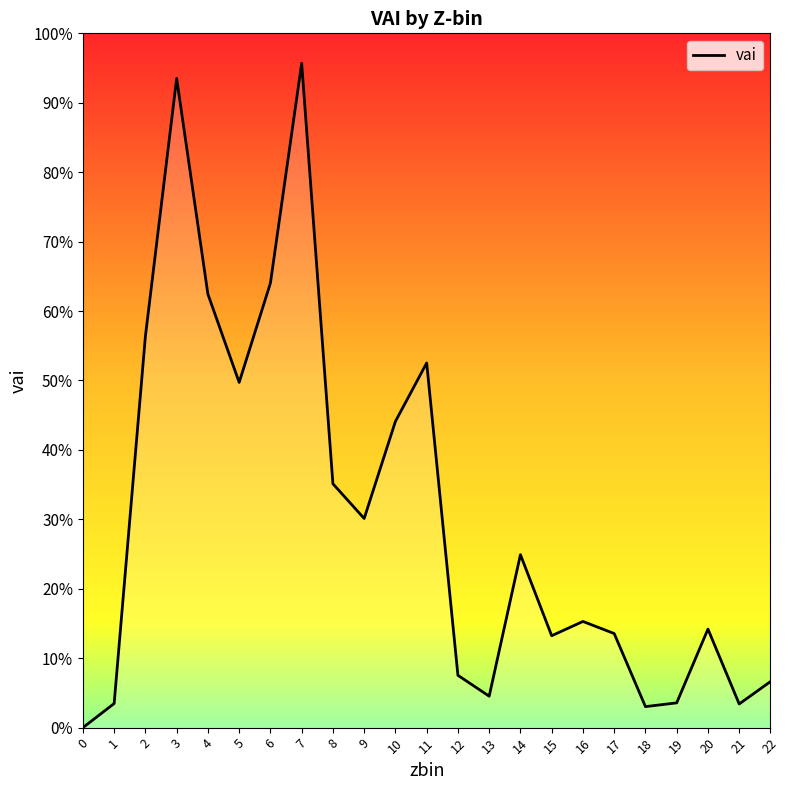

Reading left to right, transcribe all the data shown in this chart.

0.0	0.0	0.6	0.9	0.6	0.5	0.6	1.0	0.4	0.3	0.4	0.5	0.1	0.0	0.2	0.1	0.2	0.1	0.0	0.0	0.1	0.0	0.1